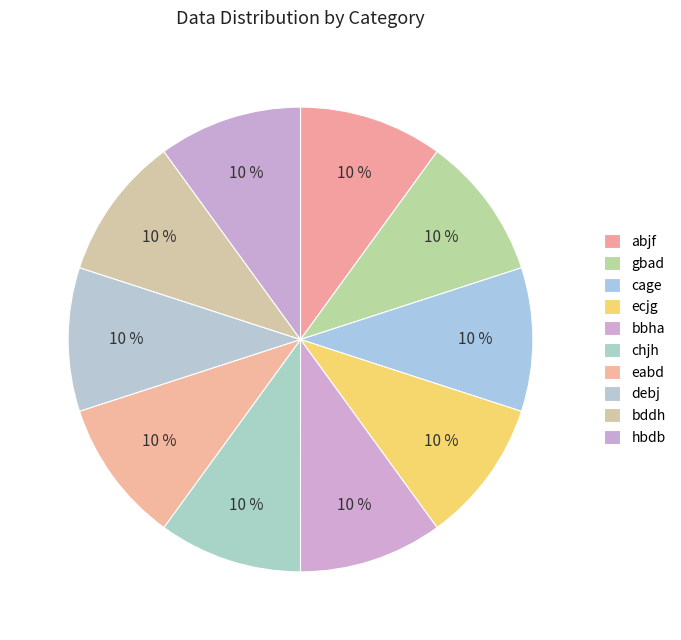

Combined, do hbdb and debj account for over 50%?

No